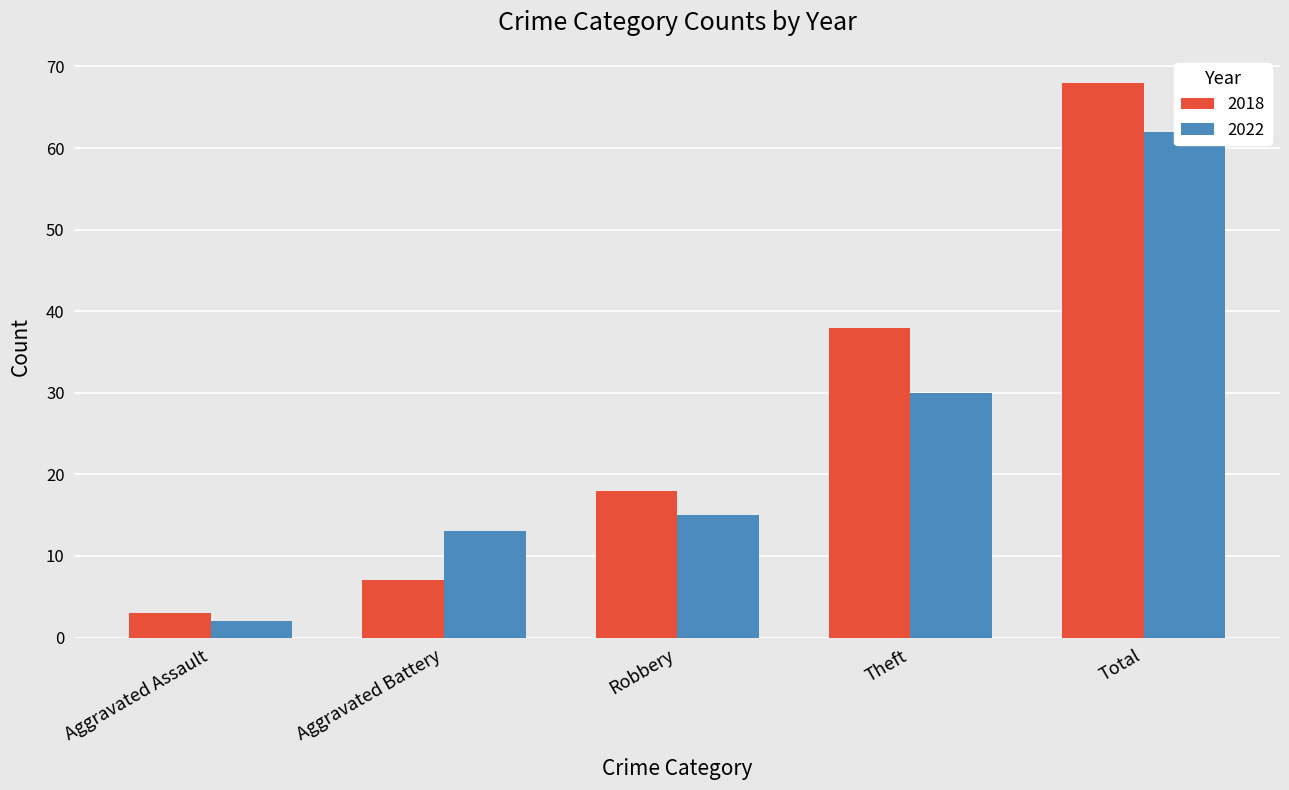

How many groups of bars are there?

5